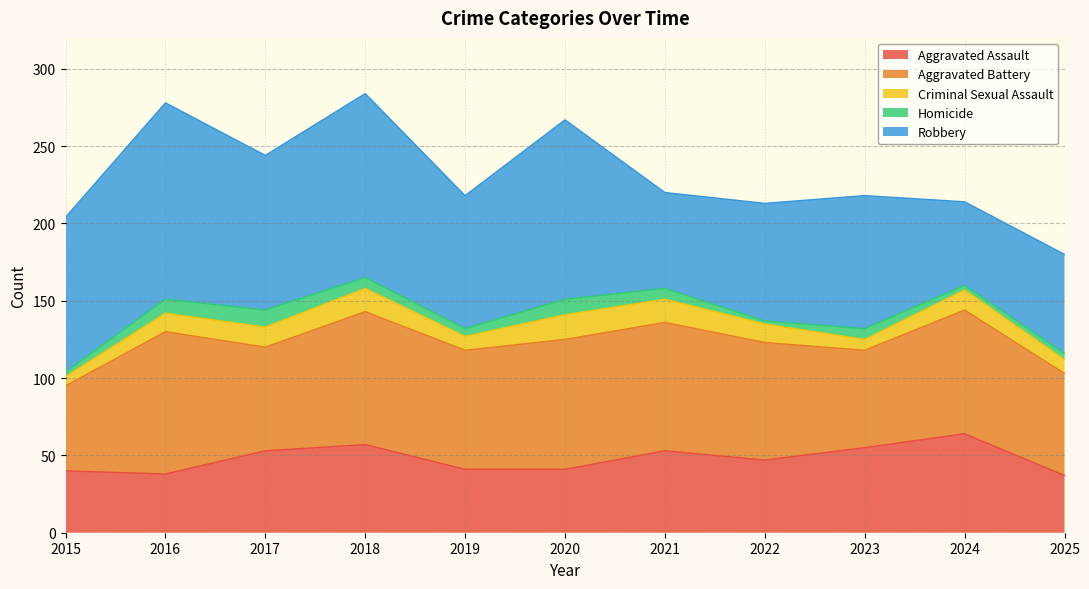

True or false: Criminal Sexual Assault and Homicide intersect in this chart.

False